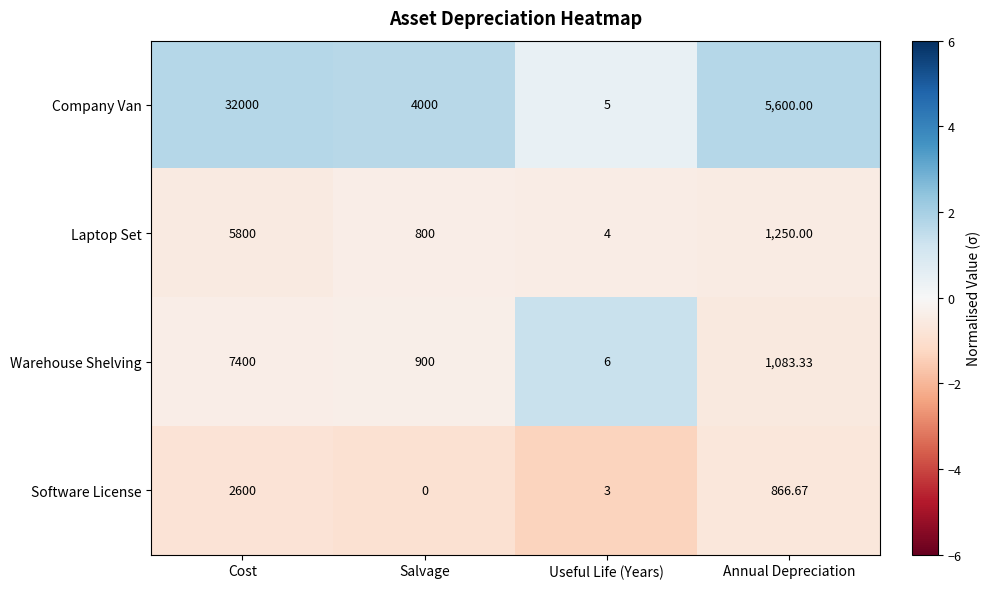

Which series changed the most between Cost and Useful Life (Years)?

Company Van